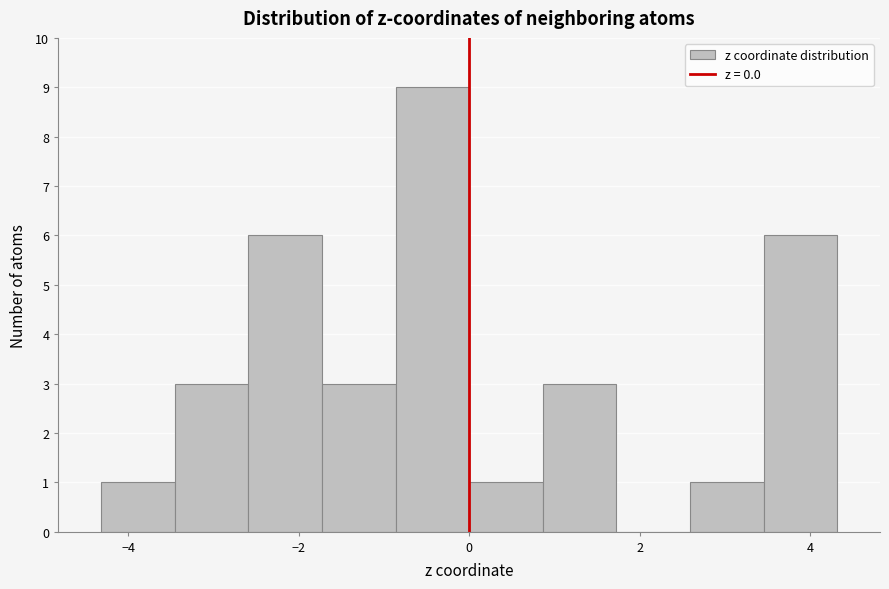

Reading left to right, list every bar in this chart as the range it spans on the x-axis followed by its height. Neither the bar edges nor the heights are printed on the chart, so give them approximately, as read against the axes.

-4.4 to -3.4: 1
-3.4 to -2.6: 3
-2.6 to -1.8: 6
-1.8 to -0.8: 3
-0.8 to 0.0: 9
0.0 to 0.8: 1
0.8 to 1.8: 3
1.8 to 2.6: 0
2.6 to 3.4: 1
3.4 to 4.4: 6